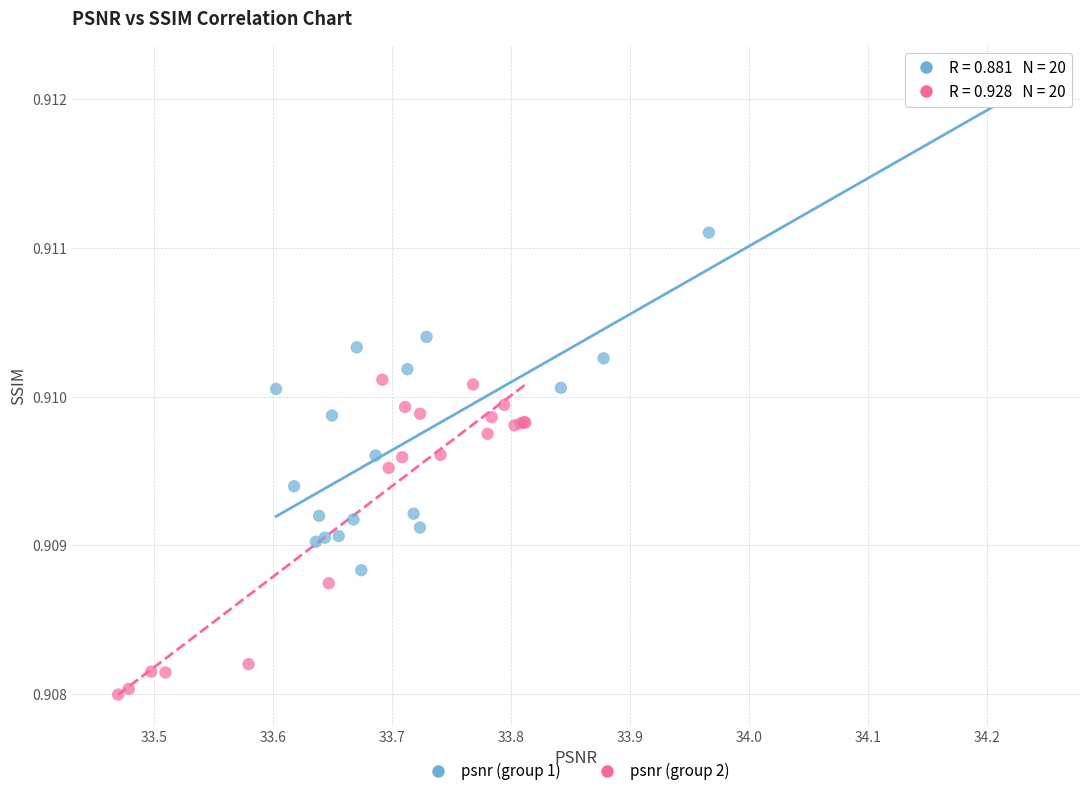

Which series has the widest spread of Y values?

psnr (group 1)